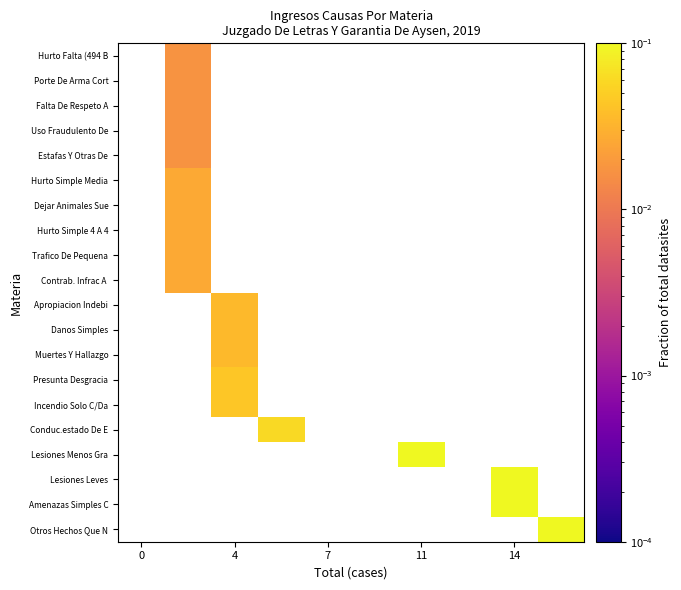

Count the number of data series in this chart.

20